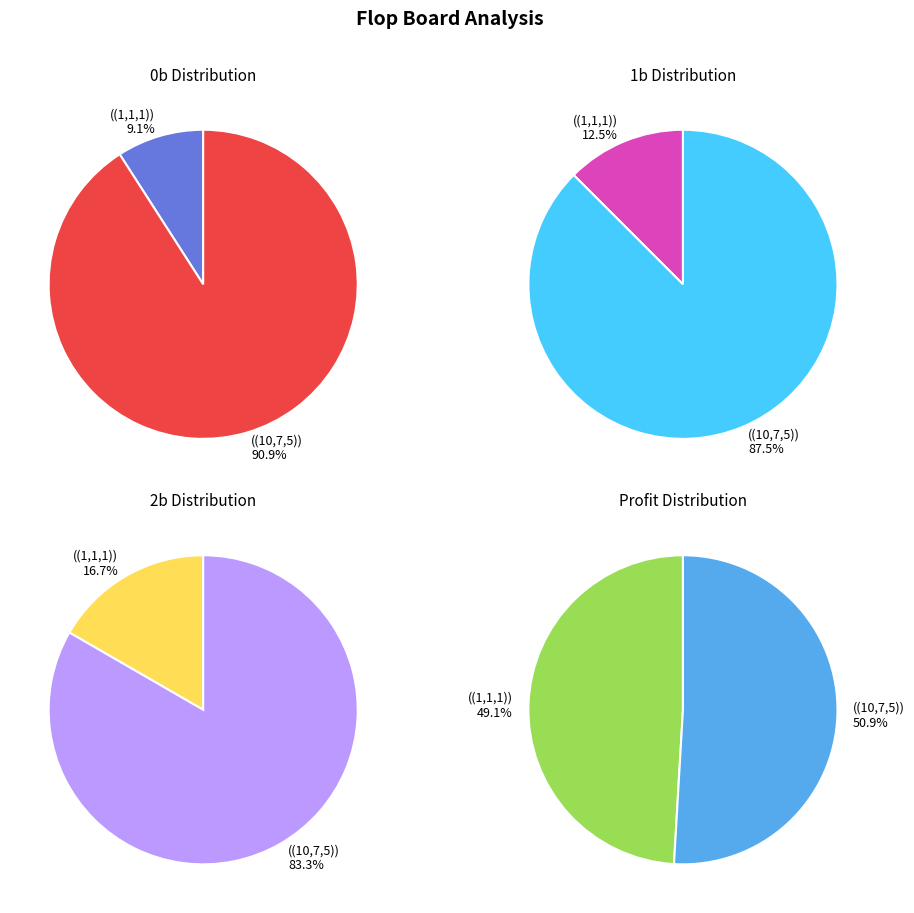

Rank the series at Row 1 from highest to lowest value.

0b, 1b, 2b